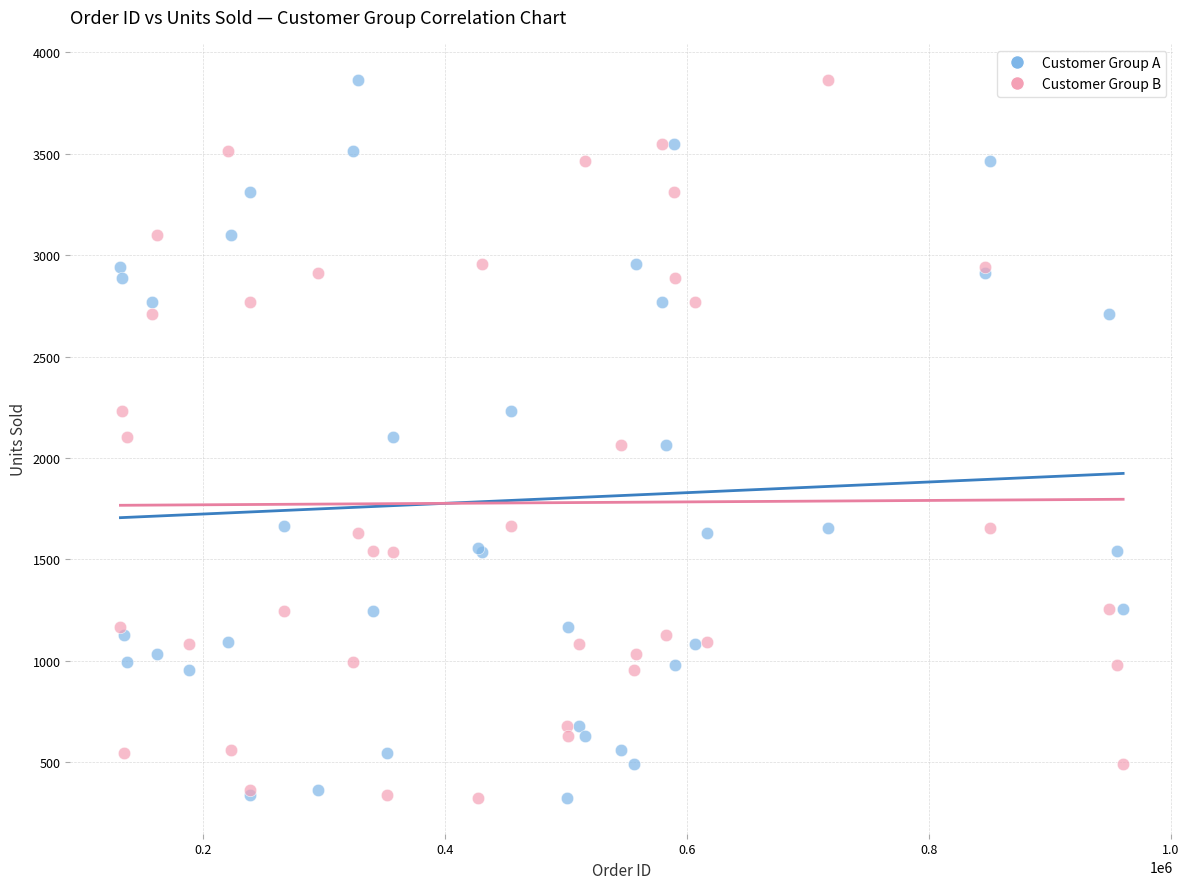

What are all the series names shown in the legend?

Customer Group A, Customer Group B